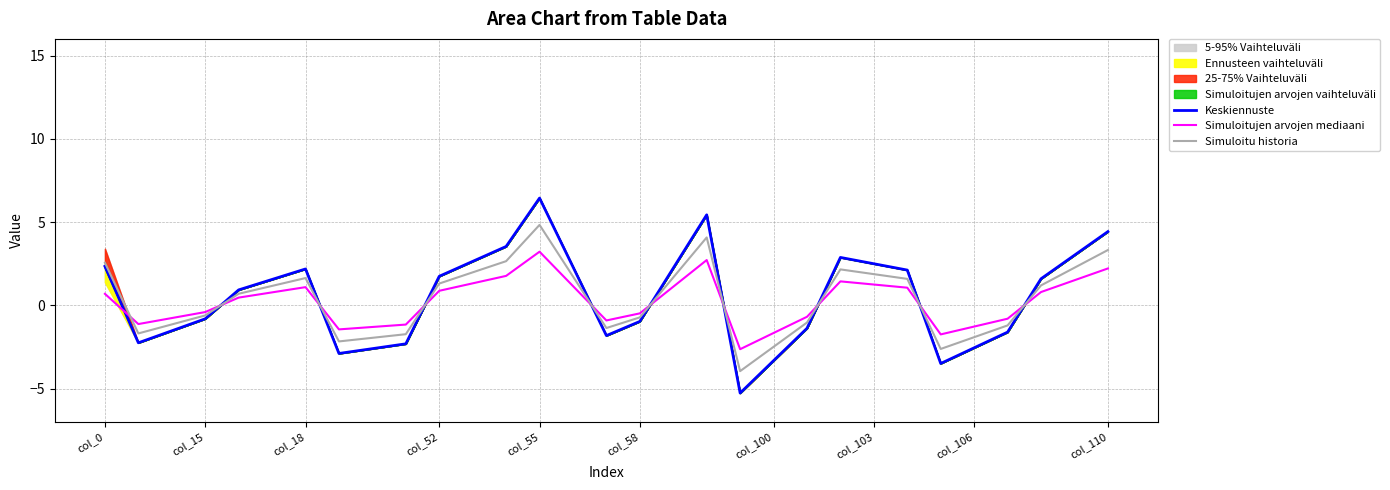

What is the minimum value for Simuloitu historia?

-4.0